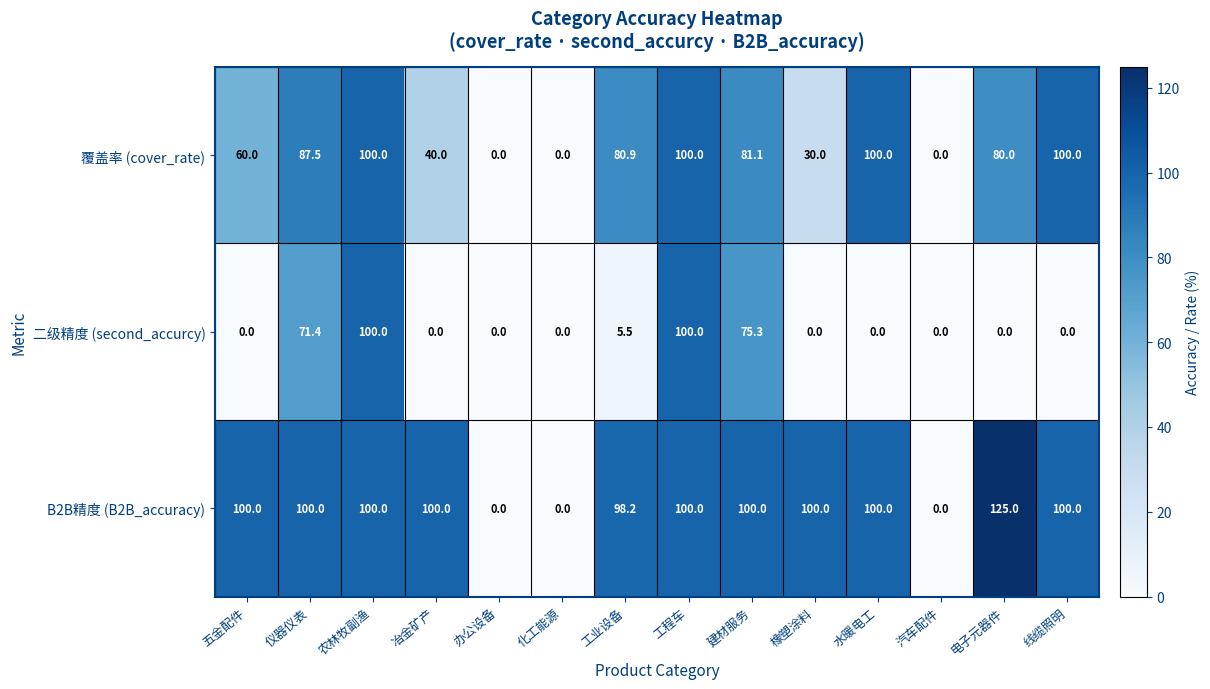

What is the spread (max minus min) of values at 工业设备?

92.7